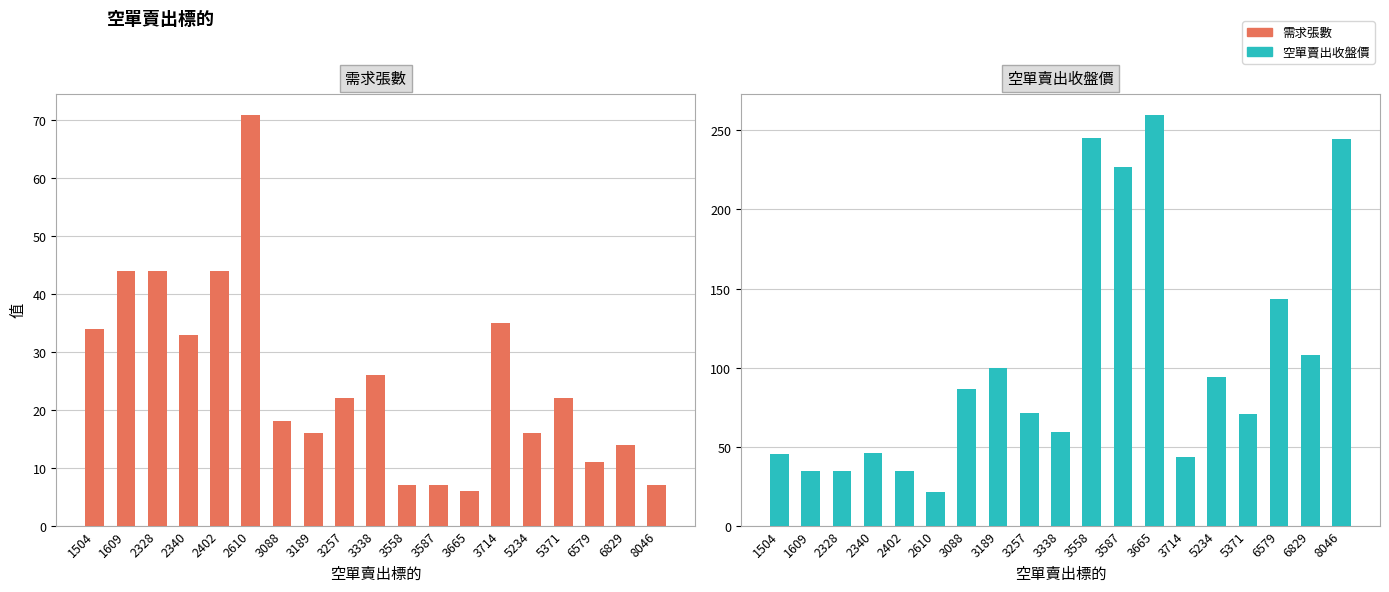

What is the difference between the maximum and minimum values in the 需求張數 series?

65.0